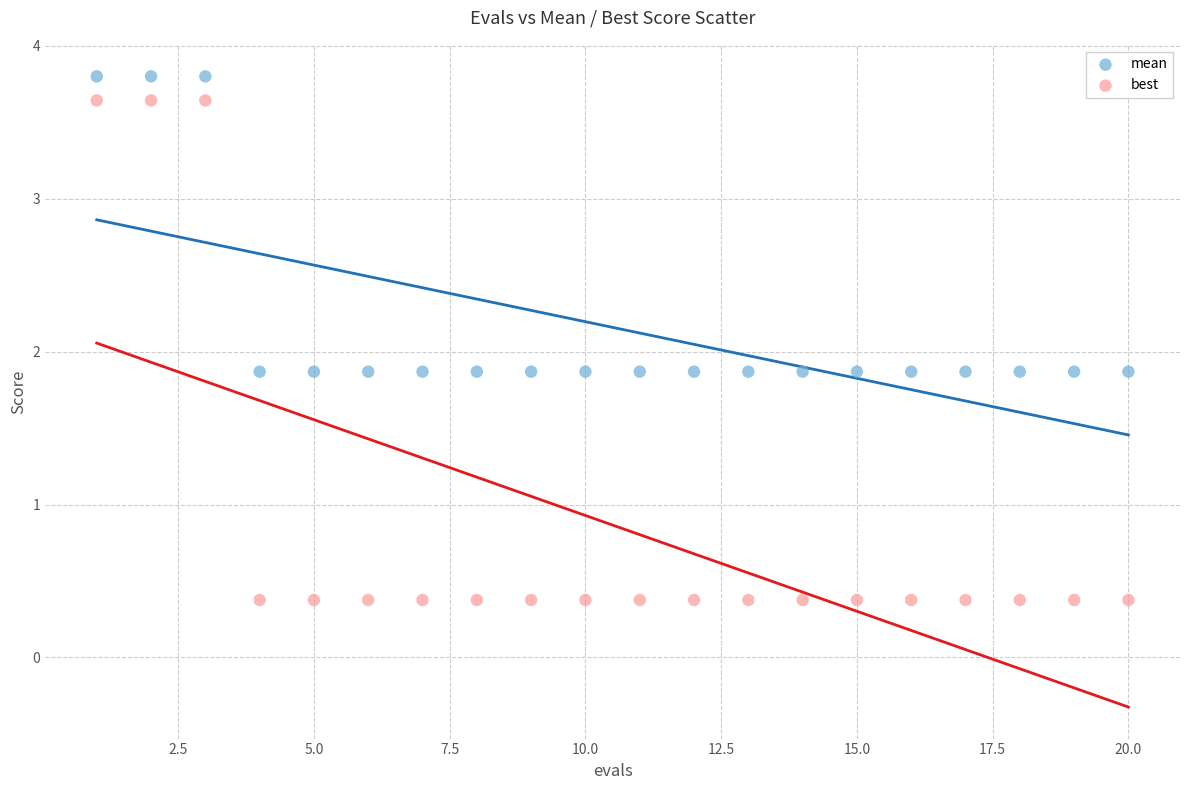

Across all data points, what is the range of X values (max minus min)?

19.0